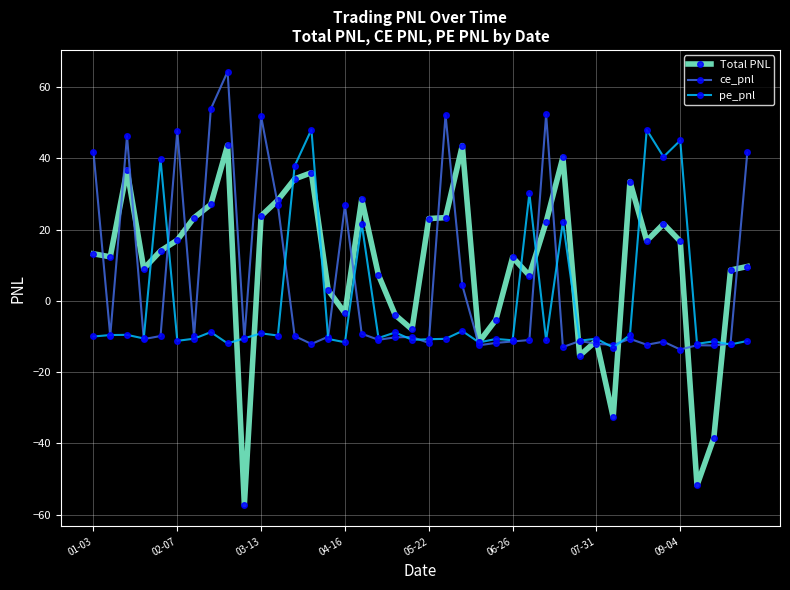

What is the difference between the maximum and second lowest values in the Total PNL series?

95.5